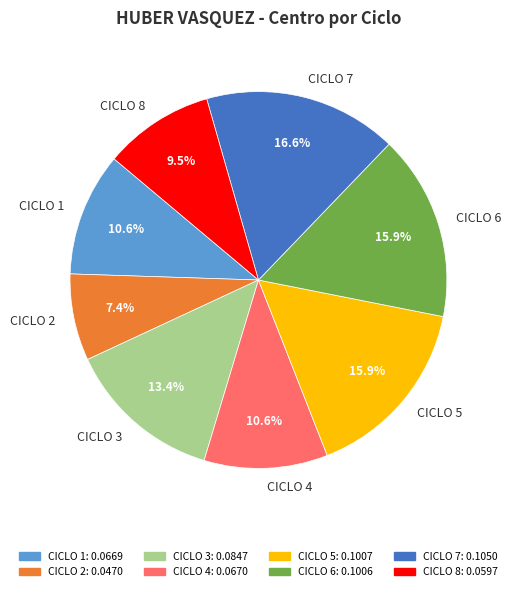

True or false: CICLO 7 accounts for 17% of the total.

True